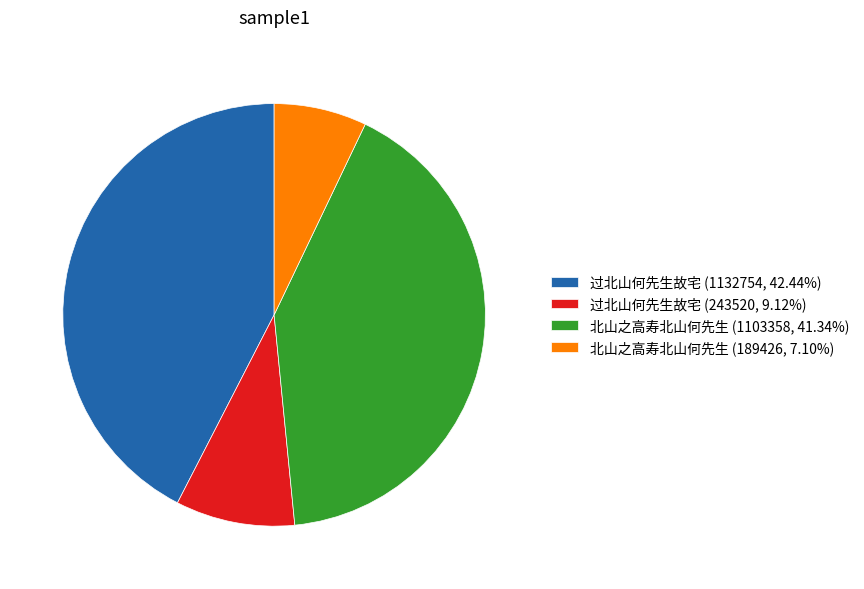

Combined, do 过北山何先生故宅 (1132754, 42.44%) and 北山之高寿北山何先生 (189426, 7.10%) account for over 50%?

No